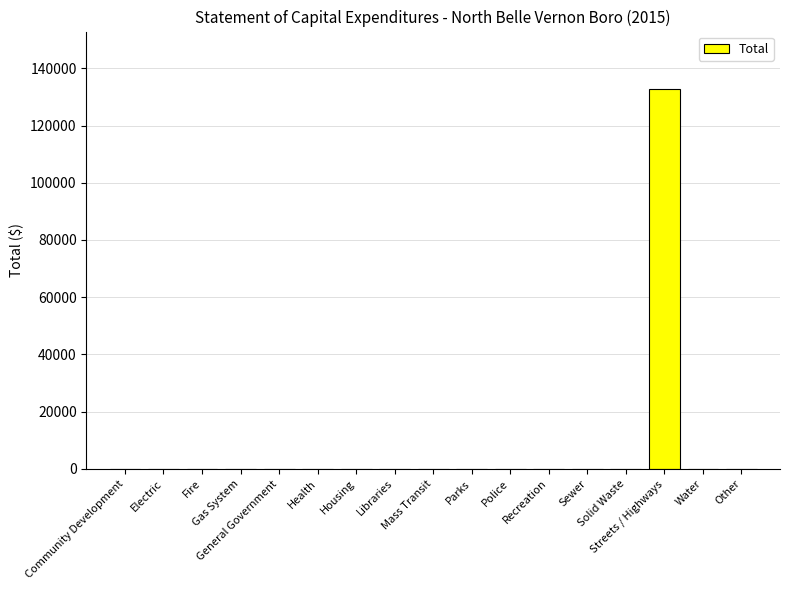

What is the sum of all values?

132897